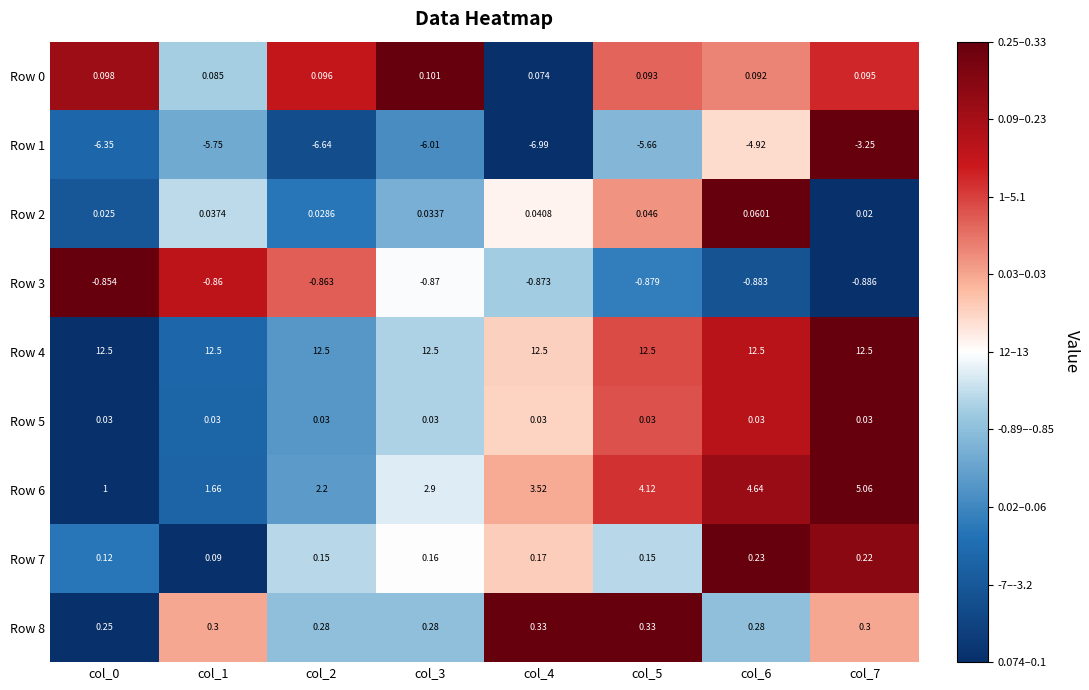

How many data points does each series have?

8